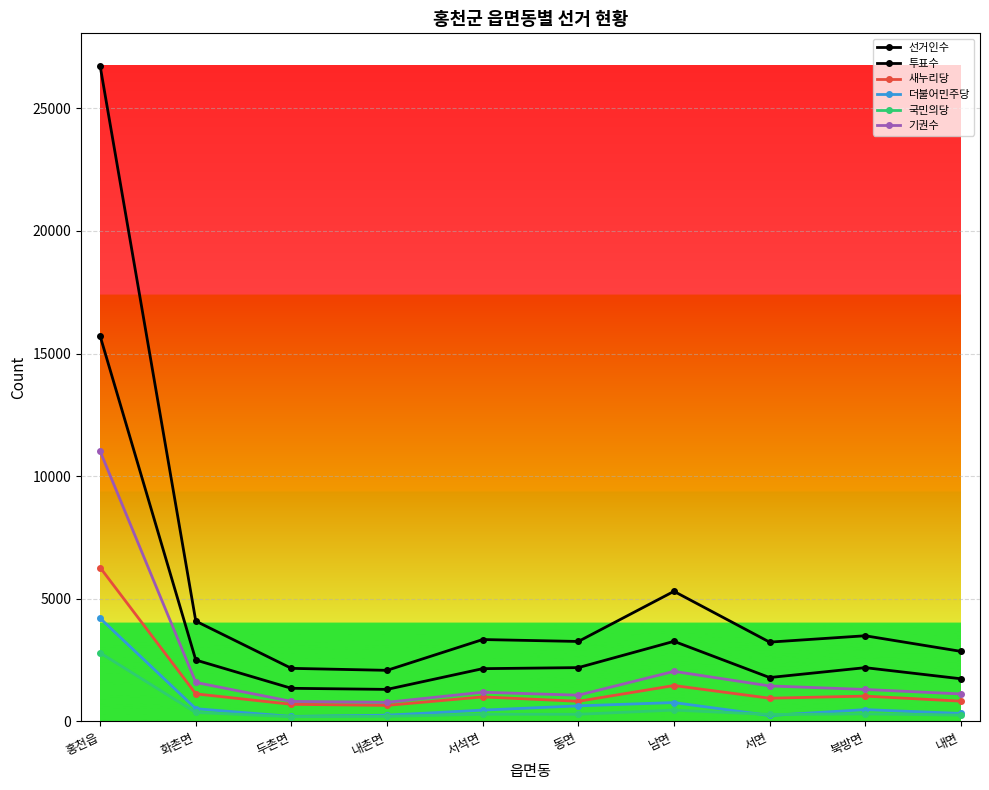

The value of 투표수 at 내촌면 is 1304. True or false?

True